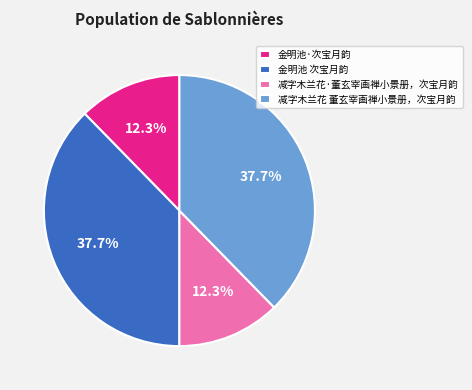

True or false: 减字木兰花·董玄宰画禅小景册，次宝月韵 accounts for 12% of the total.

True